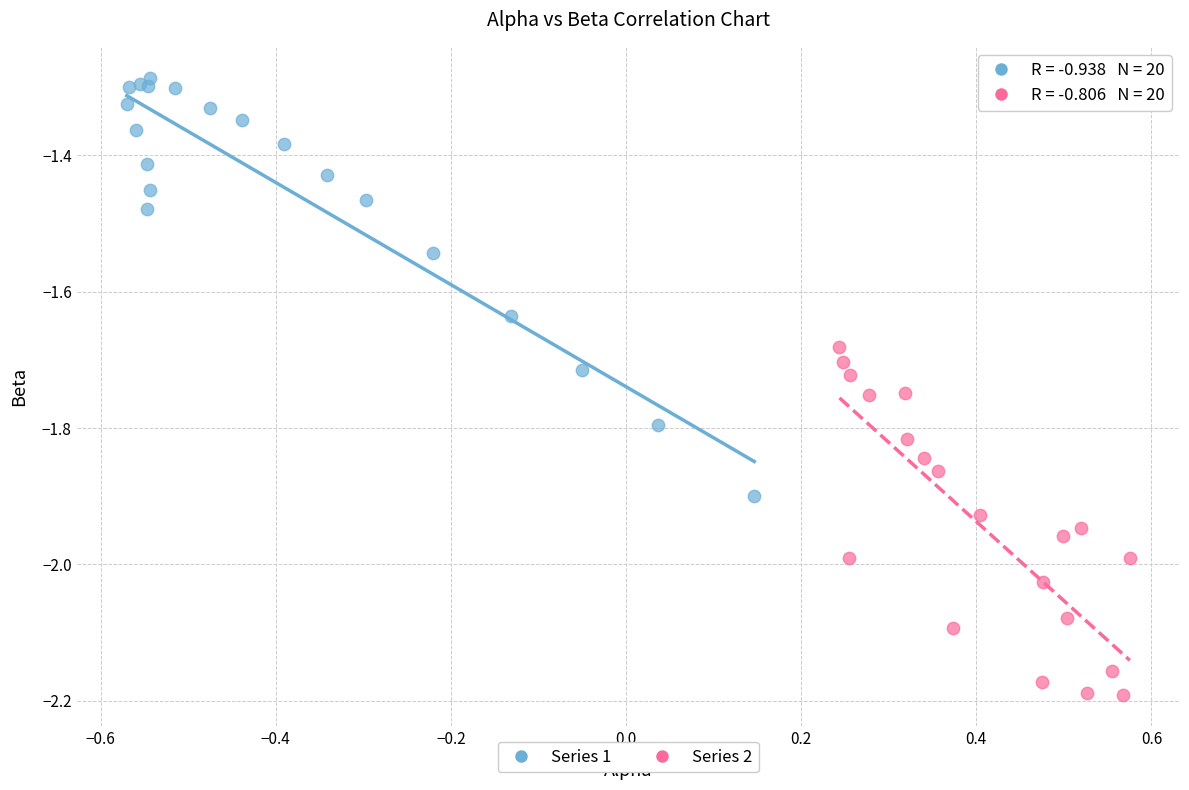

Which series reaches the minimum Y coordinate?

Series 2